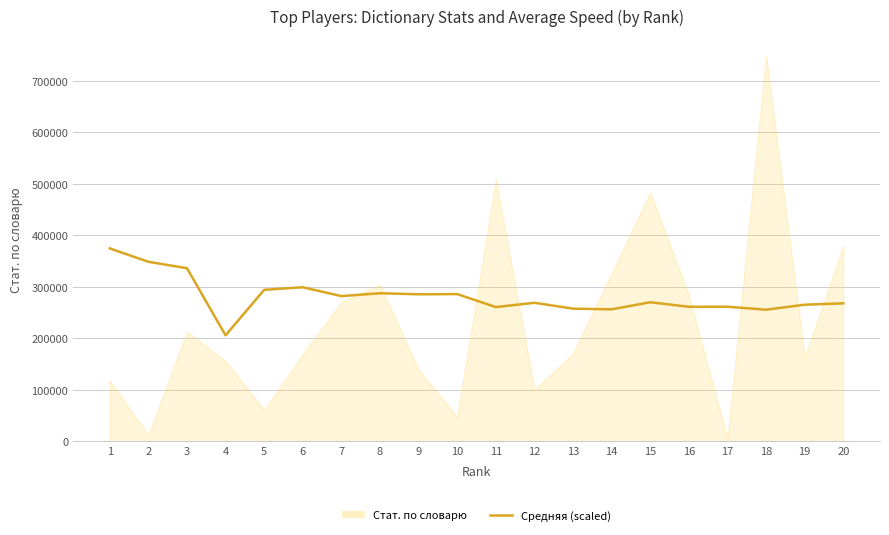

How many lines are shown in the chart?

1